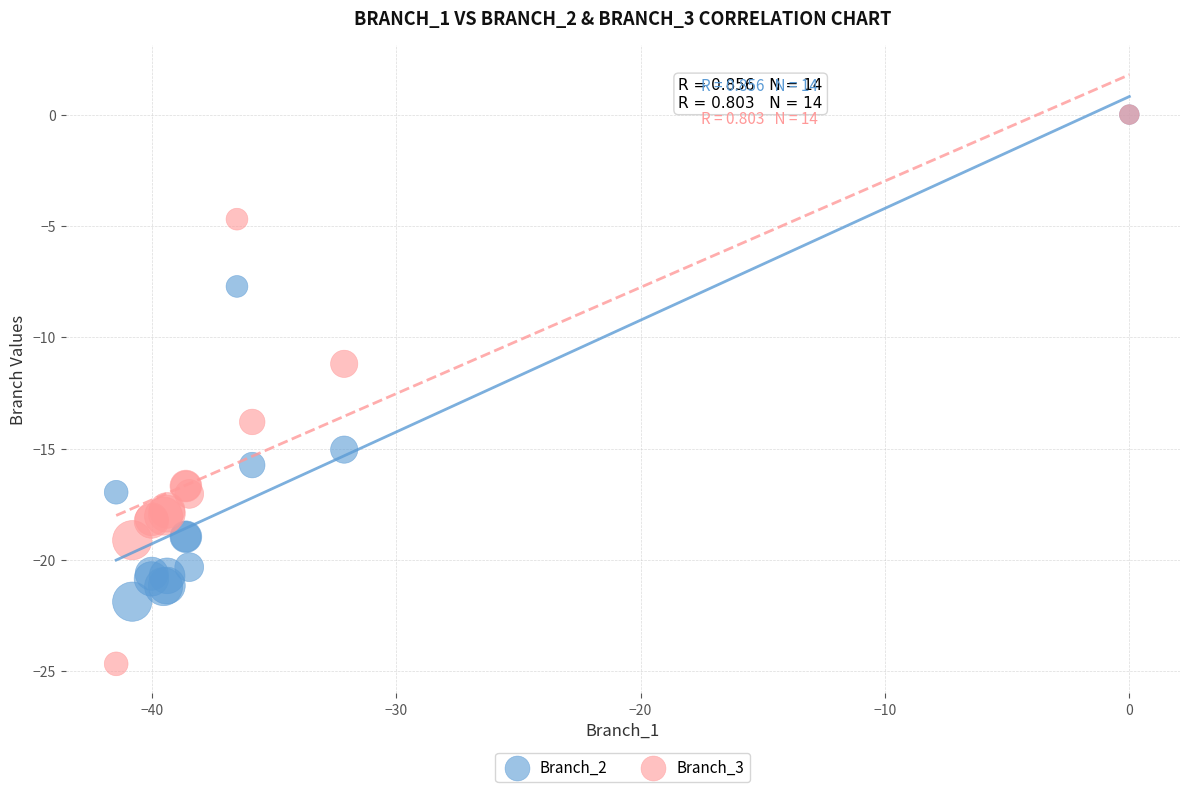

Across all series, what Y value is closest to -12?

-11.2